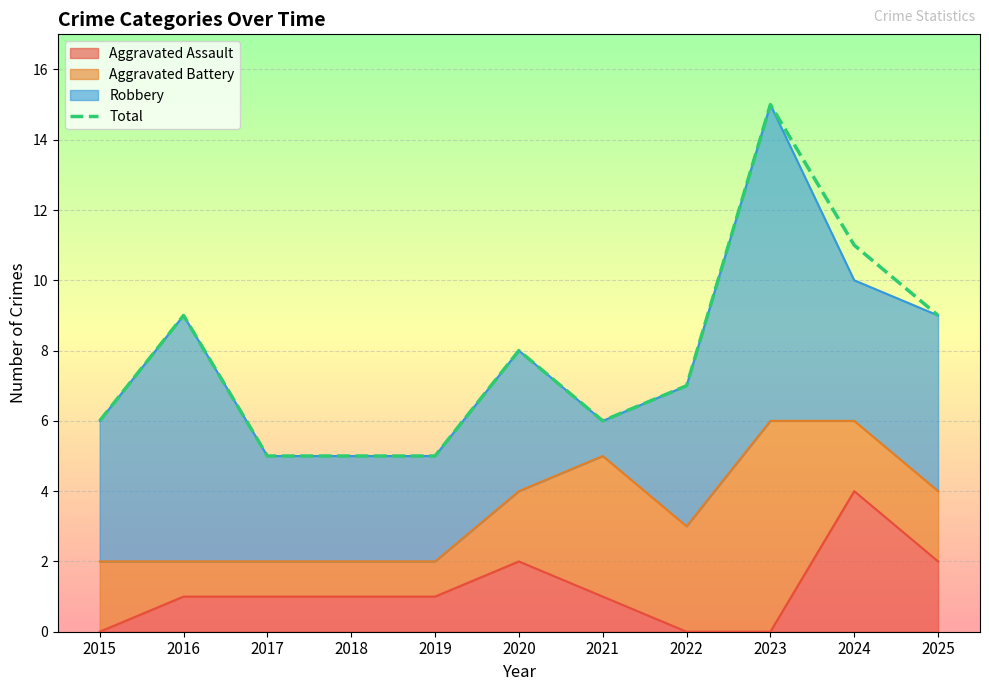

List the labels in order of value, smallest first.

2017, 2018, 2019, 2015, 2021, 2022, 2020, 2016, 2025, 2024, 2023